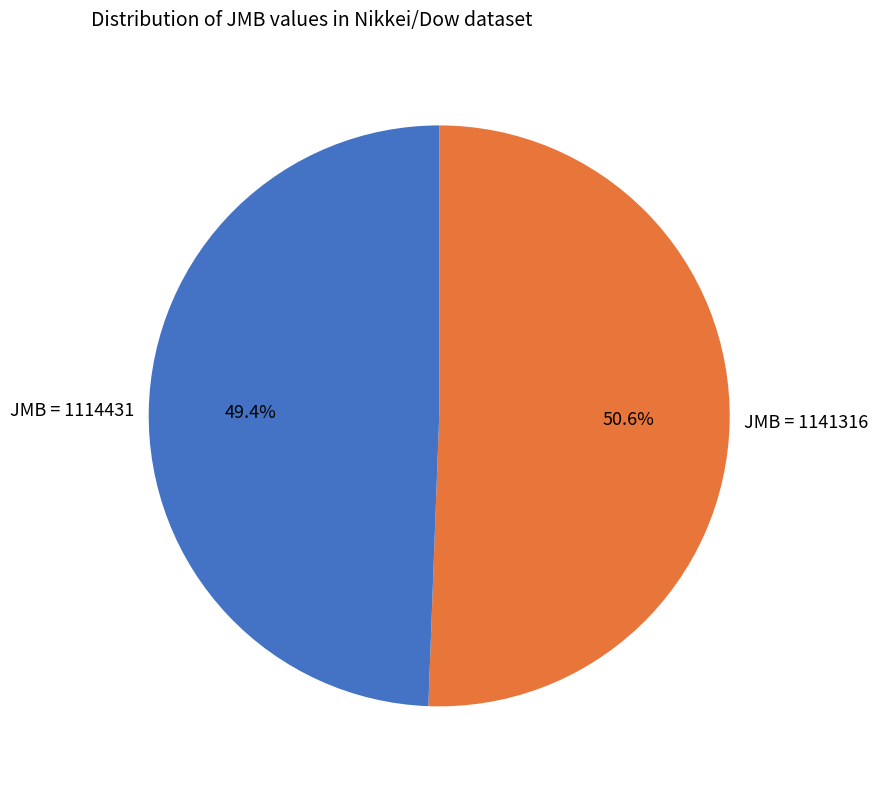

To the nearest percent, what portion does JMB = 1141316 represent?

51%